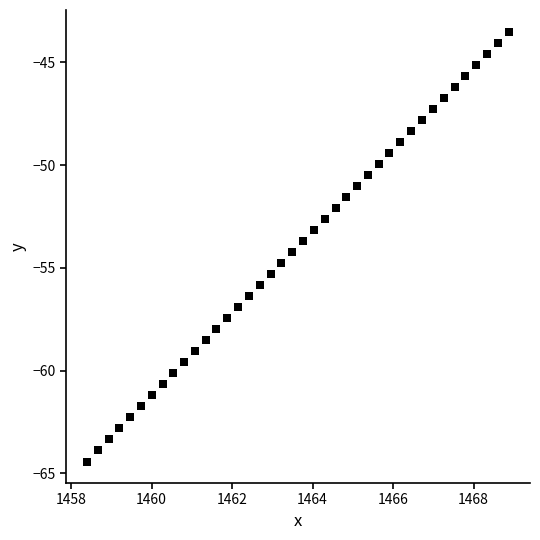

What is the range of Y values (max minus min)?

20.9